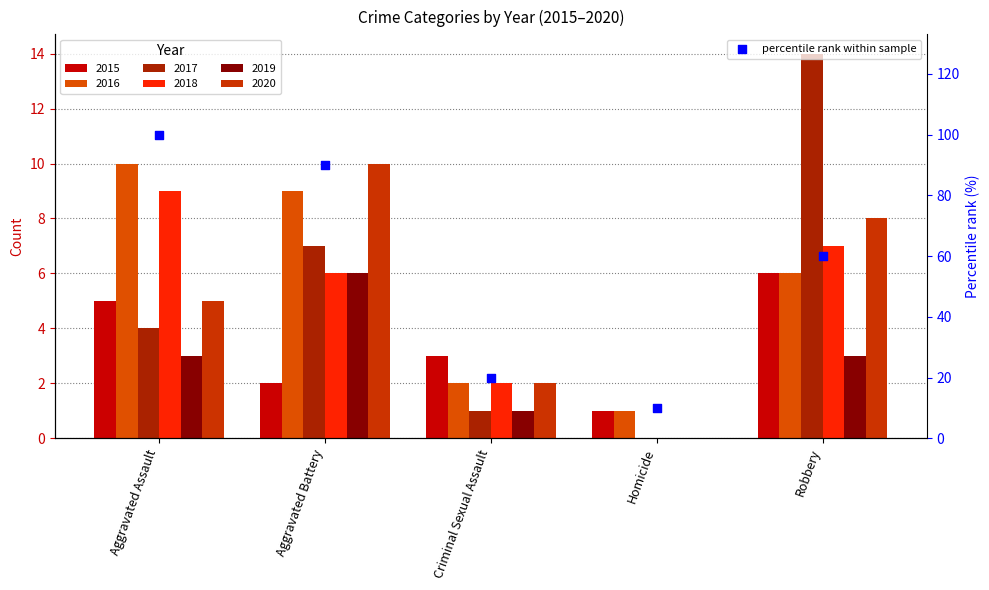

Which has a higher value, Aggravated Battery or Robbery?

Aggravated Battery